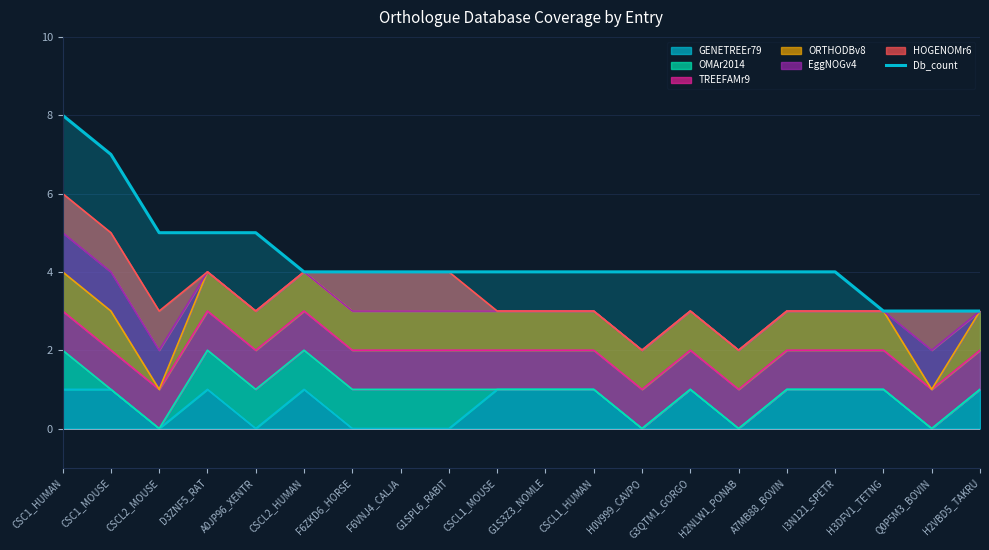

True or false: the data shows 4 at CSCL1_HUMAN.

True